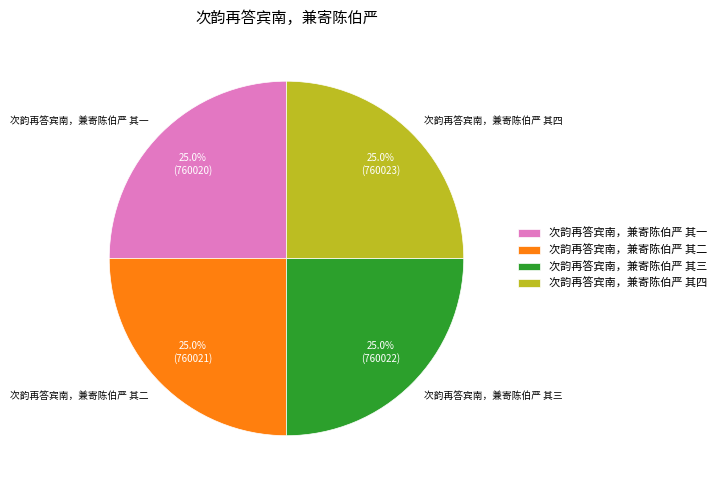

Approximately how many times larger is the value at 次韵再答宾南，兼寄陈伯严 其三 compared to 次韵再答宾南，兼寄陈伯严 其一?

1.0